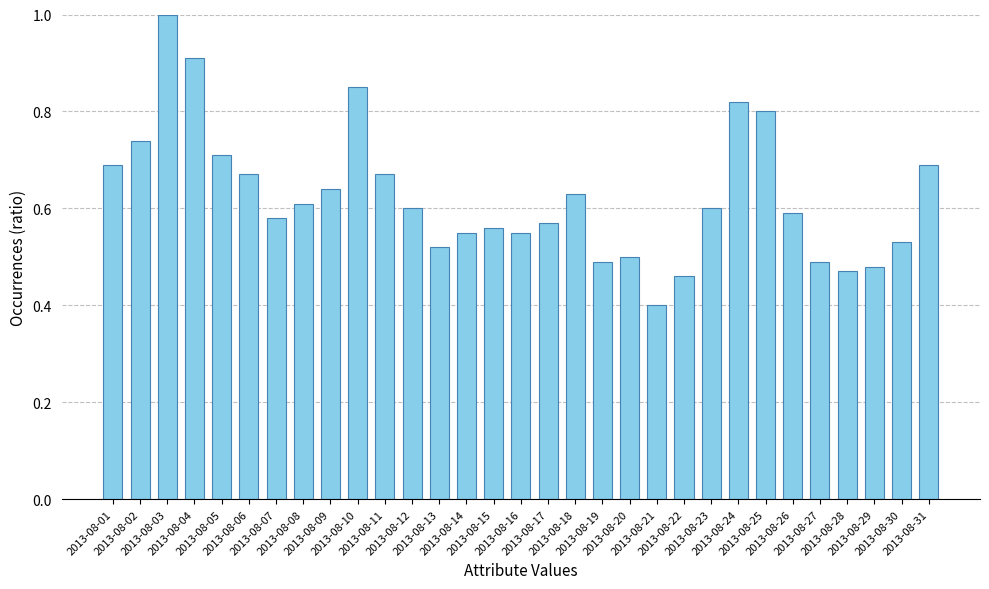

What is the maximum value shown in the chart?

1.0